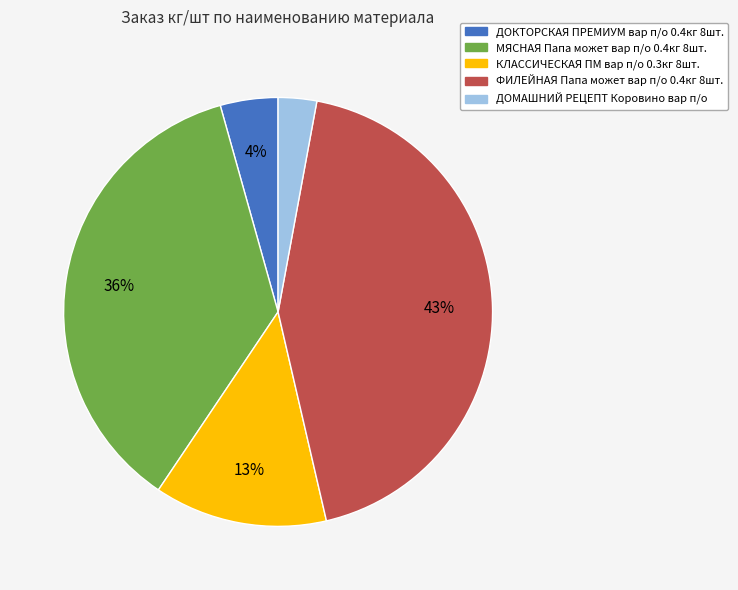

Count the number of slices in the pie.

5